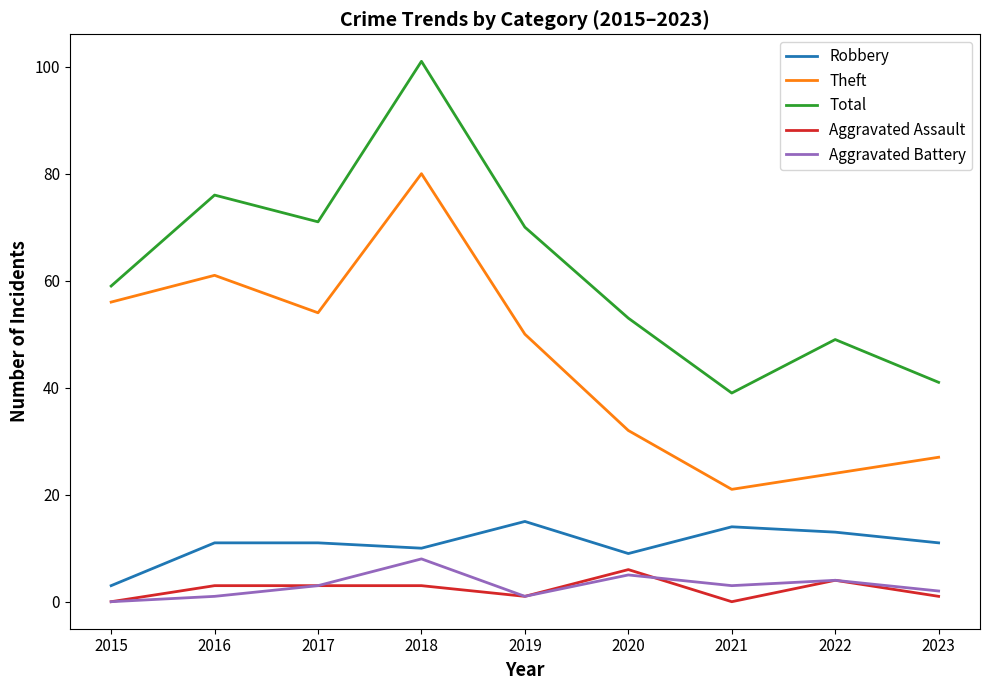

Which series has the widest spread of values?

Total